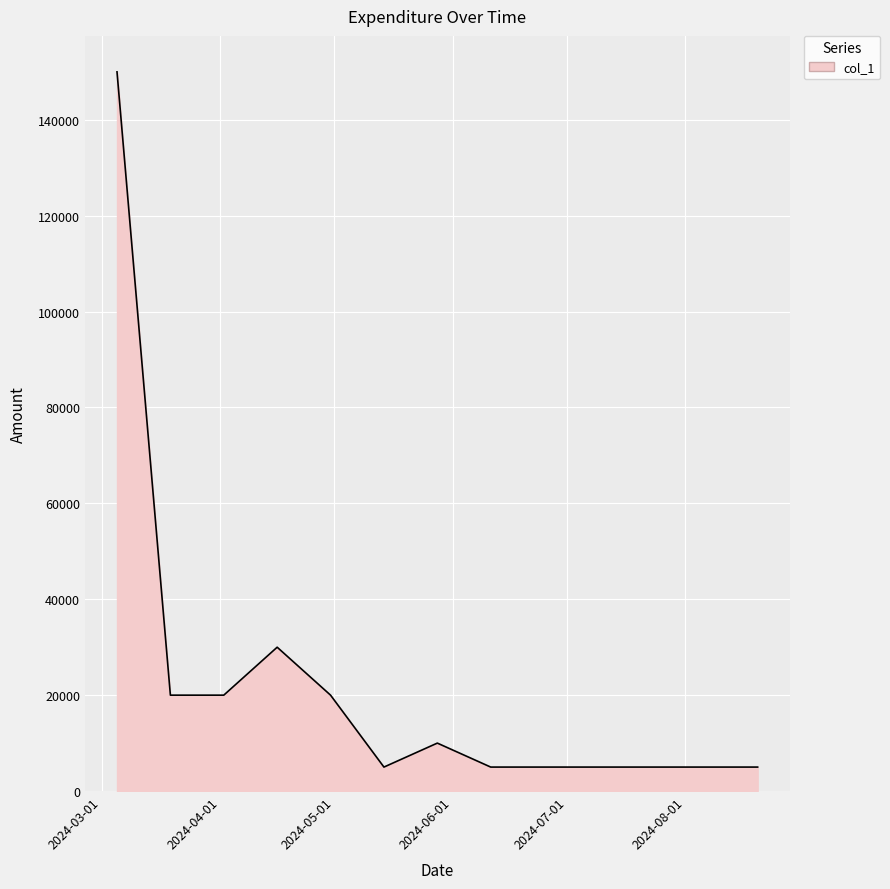

What is the minimum value shown in the chart?

5000